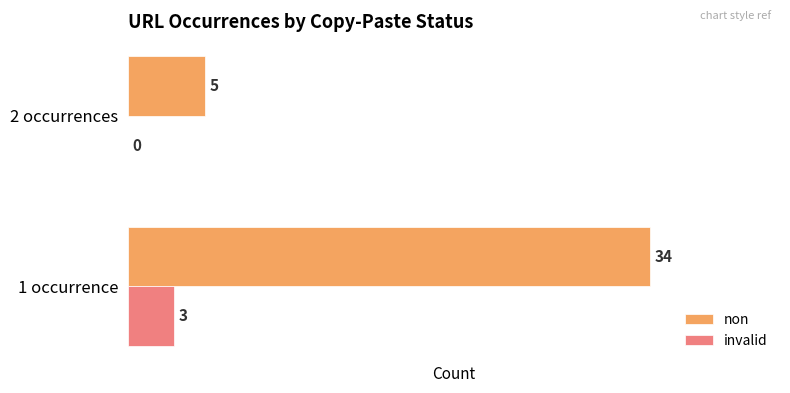

What is the maximum value shown in the chart?

34